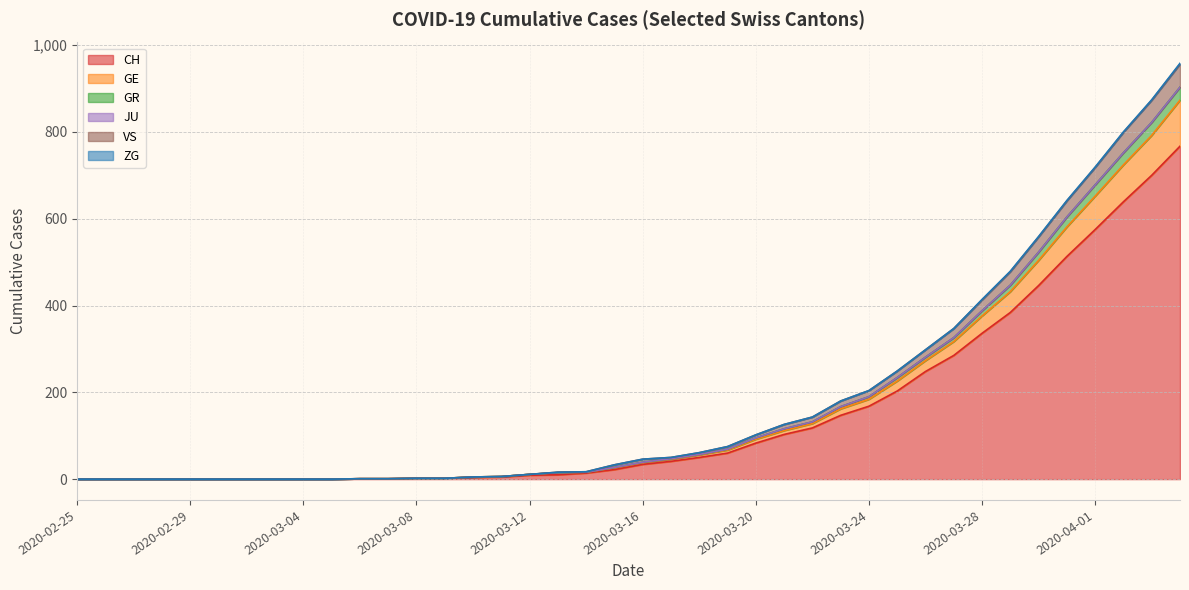

Does the chart display data point markers on the line(s)?

No